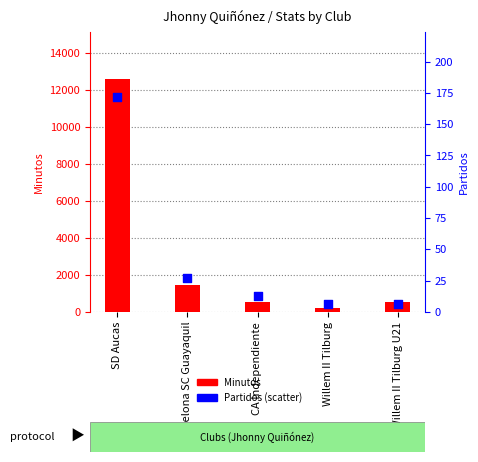

Which series reaches the maximum Y coordinate?

Minutos